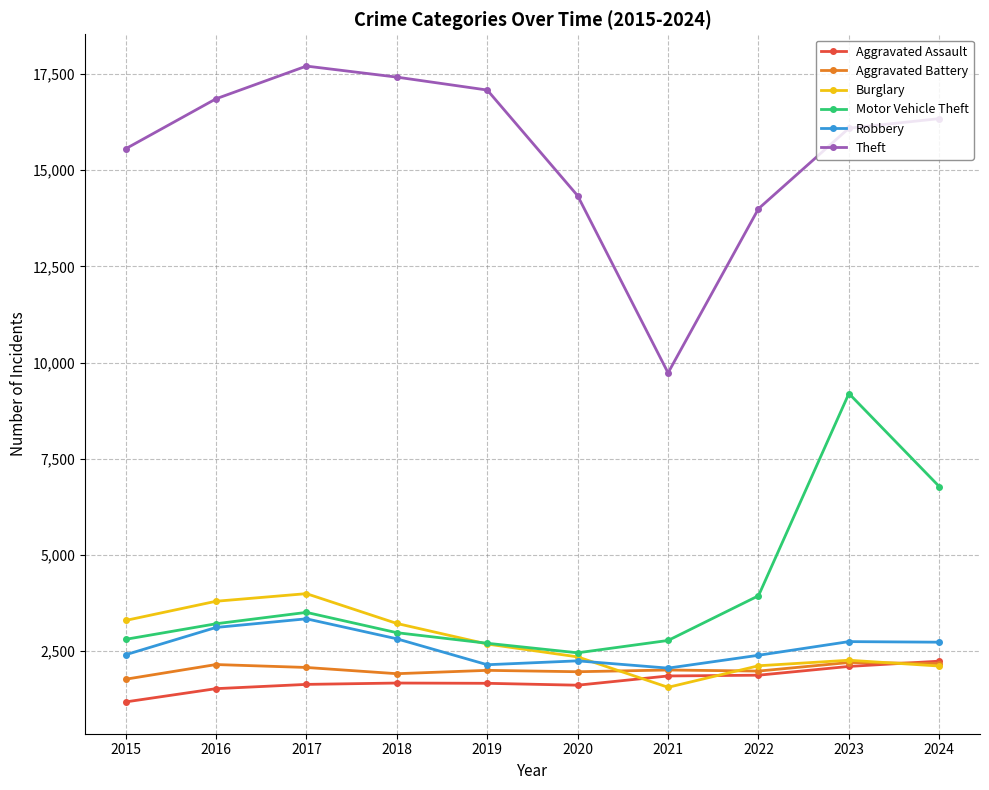

At which category does Robbery reach its first local peak?

2017